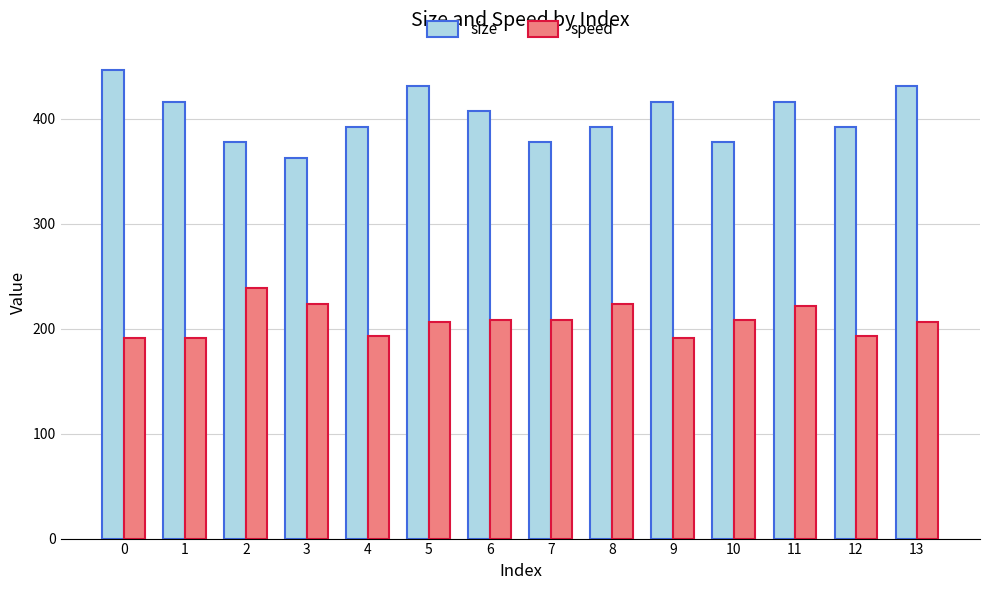

Is it true that size equals 162.8 at 3?

False